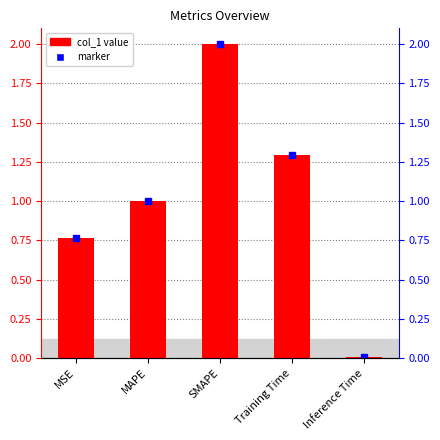

Between SMAPE and MAPE, which is larger?

SMAPE